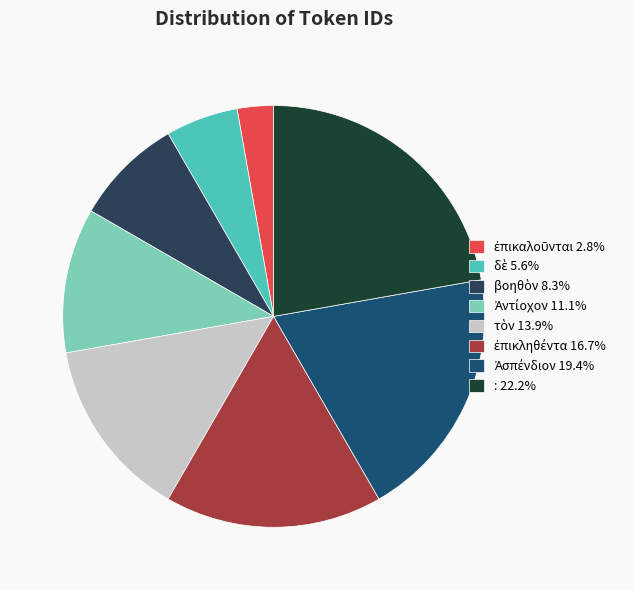

Rank the categories by value from lowest to highest.

ἐπικαλοῦνται, δὲ, βοηθὸν, Ἀντίοχον, τὸν, ἐπικληθέντα, Ἀσπένδιον, :